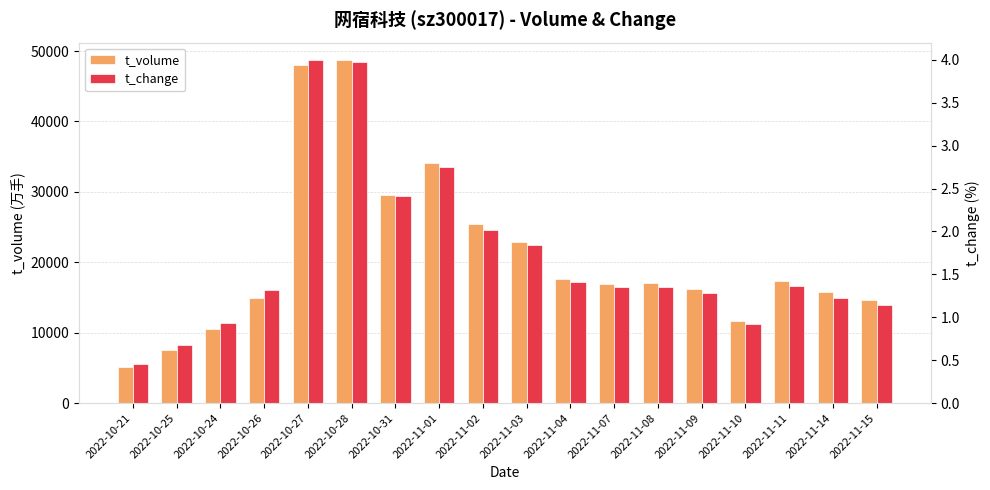

Read the t_volume value at 2022-11-15.

14600.0